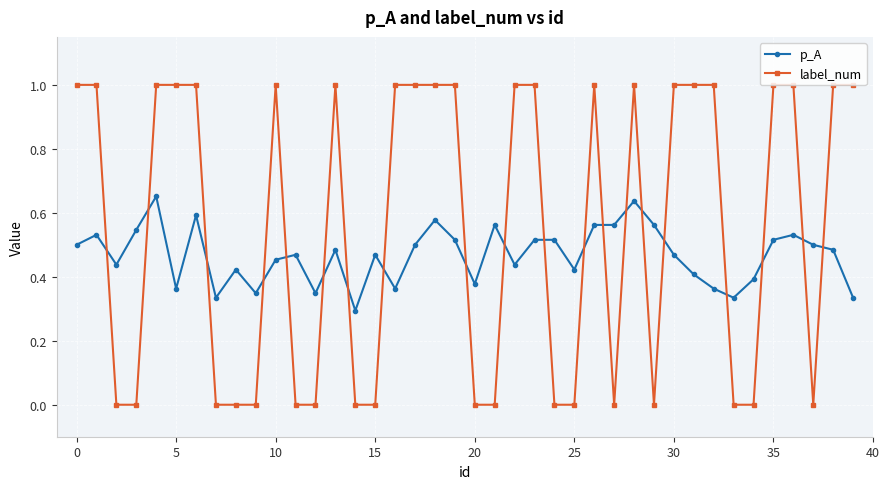

Which series has the largest total across all categories?

label_num